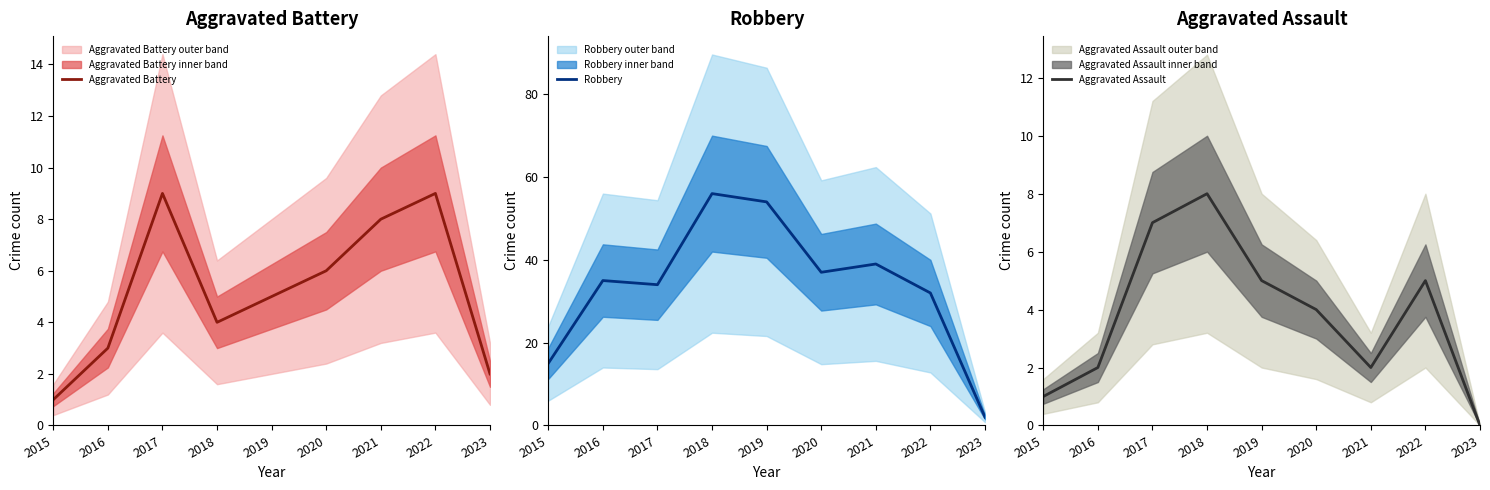

Which category has the highest value in the Aggravated Battery series?

2017